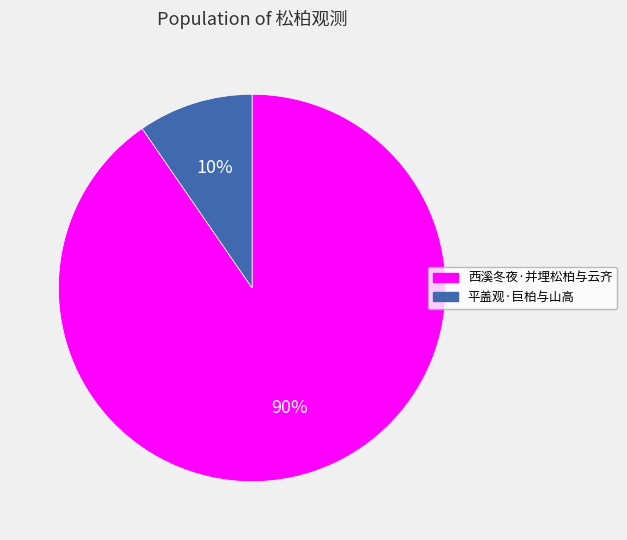

Is it true that 西溪冬夜·并埋松柏与云齐 is 99% of the pie?

False